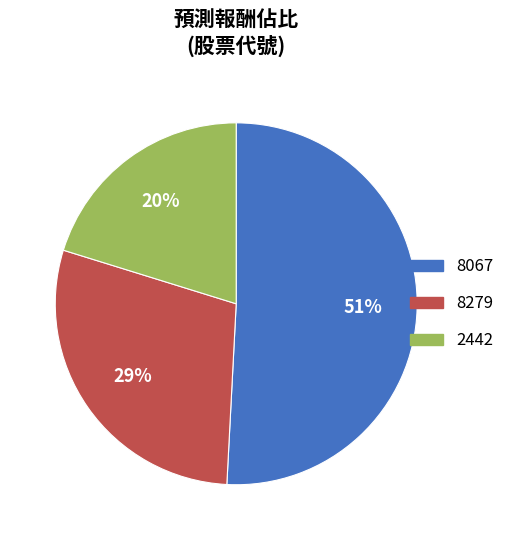

Which has a higher value, 8279 or 8067?

8067